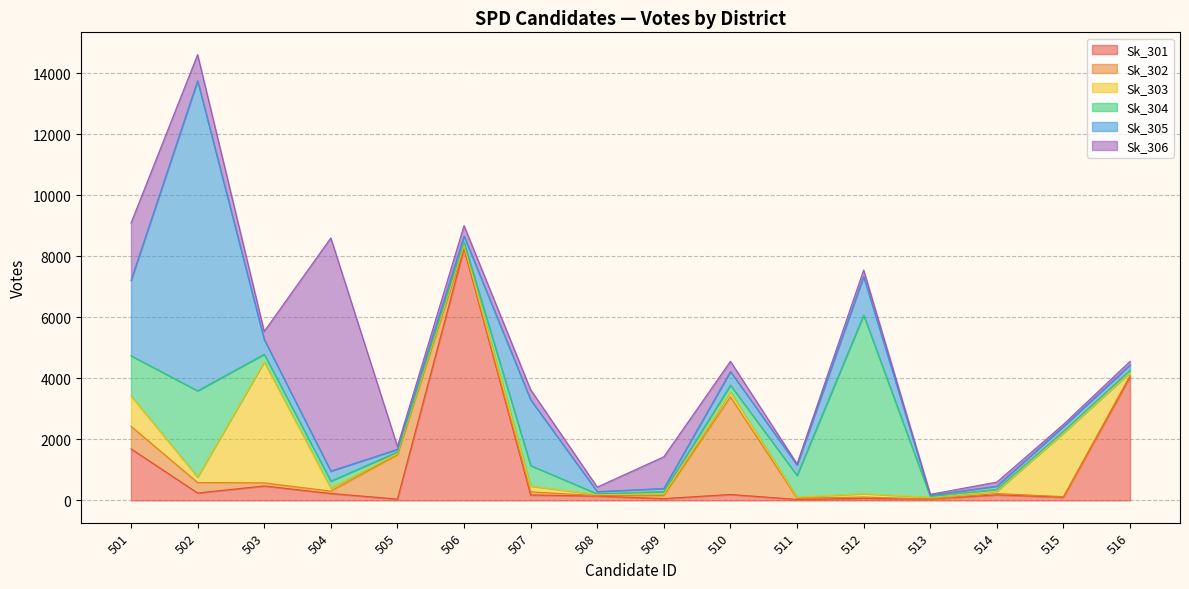

How many intersections are there between Sk_305 and Sk_306?

6